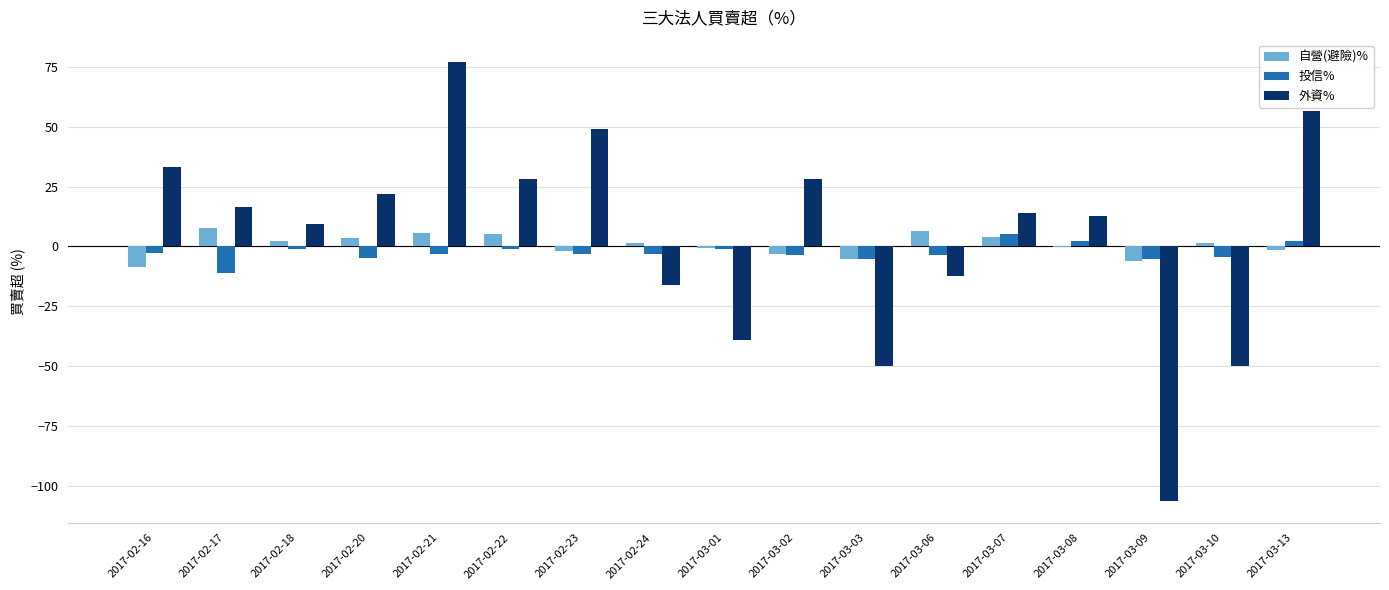

Is the value of 投信% at 2017-02-17 greater than the value of 自營(避險)% at 2017-03-06?

No